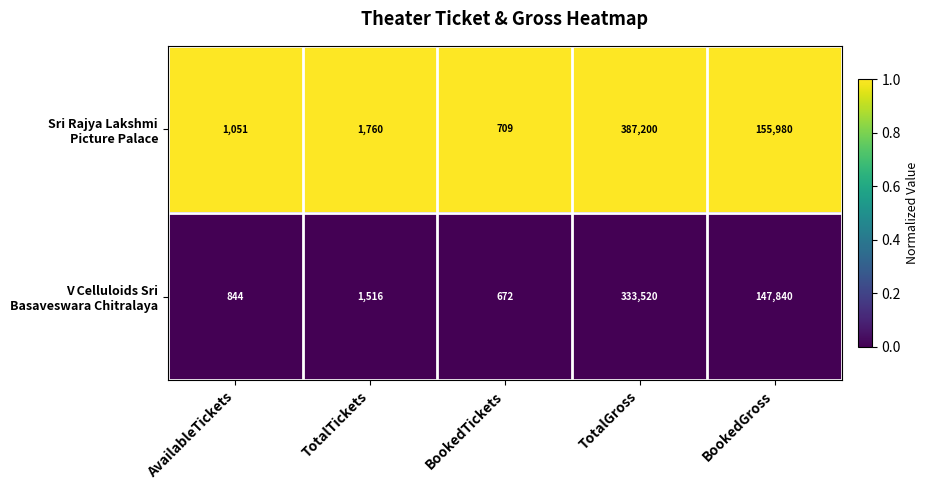

What is the total value across all series at AvailableTickets?

1895